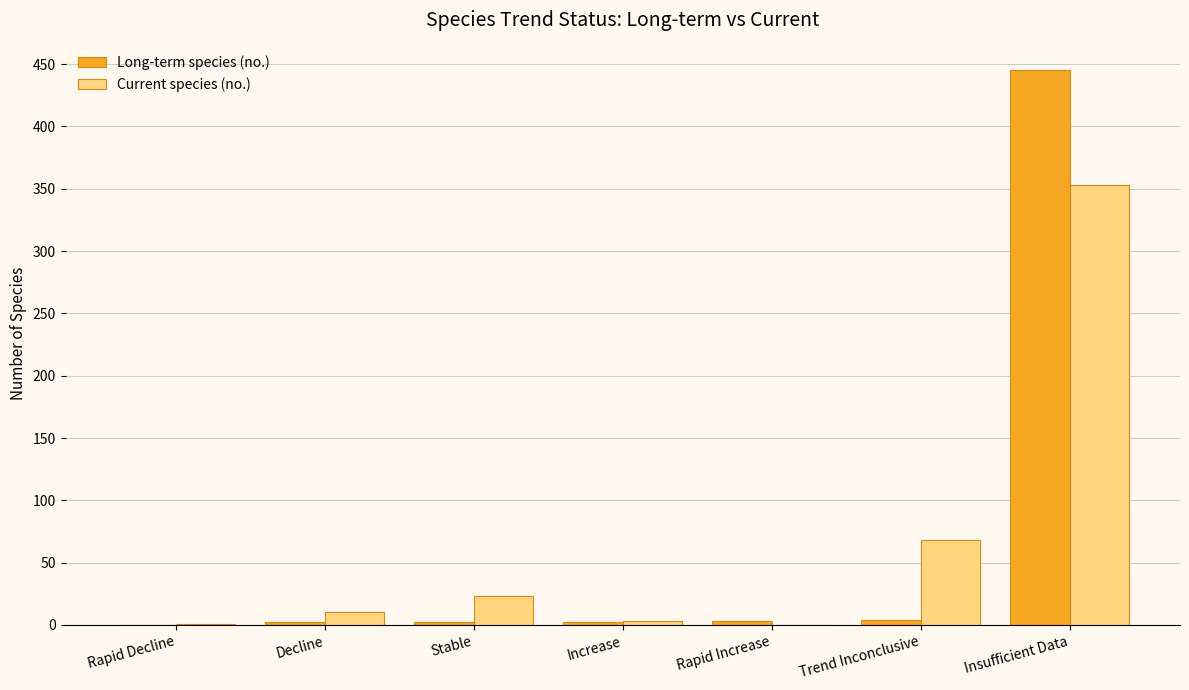

Are the bars horizontal?

No